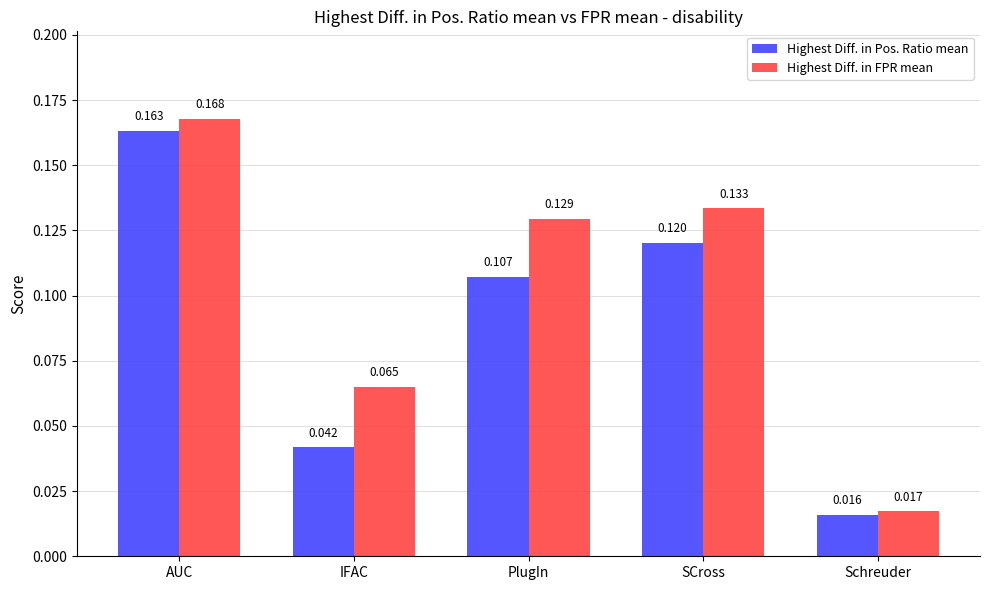

At which category is the sum across all series the highest?

AUC